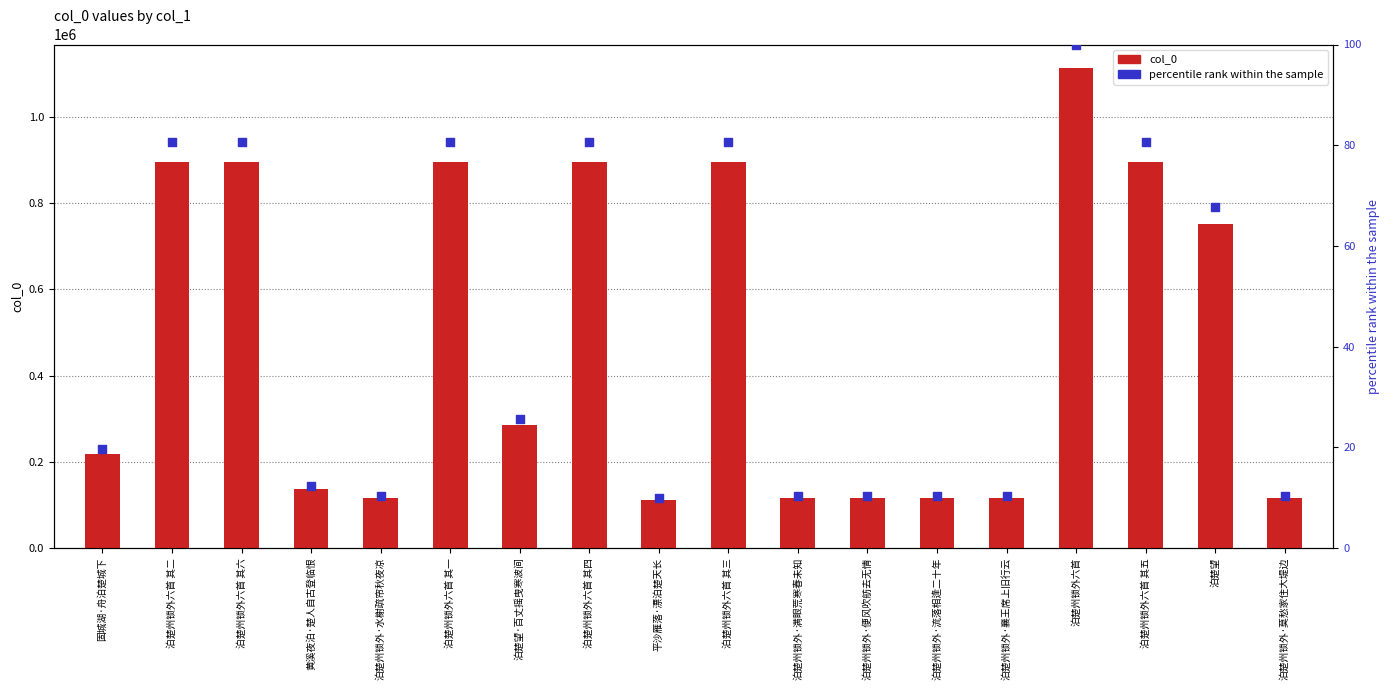

Is the value of col_0 at 泊楚州锁外·流落相逢二十年 greater than the value of percentile rank within the sample at 泊楚州锁外·水榭疏帘秋夜凉?

Yes